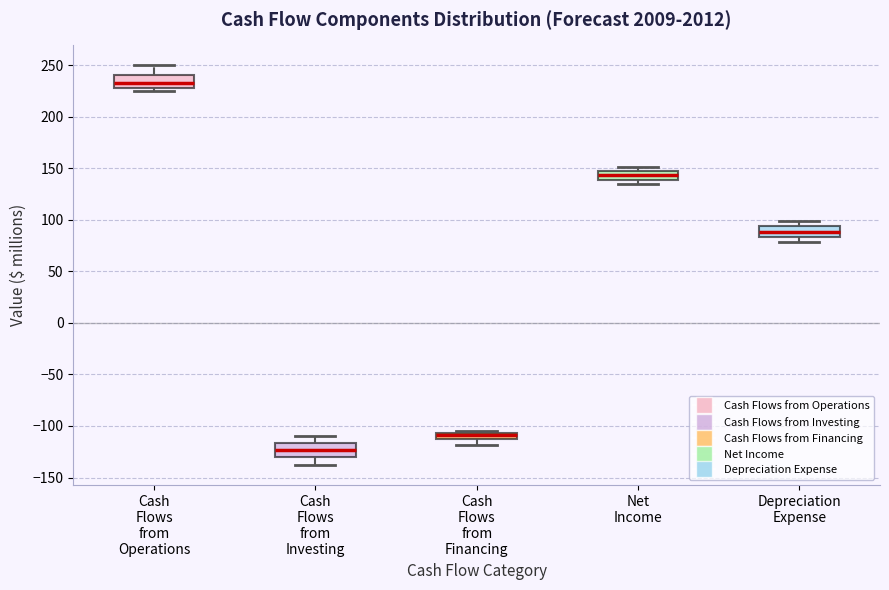

Where does the upper whisker of the box for Cash Flows from Operations end on the y-axis? The values are not printed on the chart, so give them approximately, as read against the axis.

250